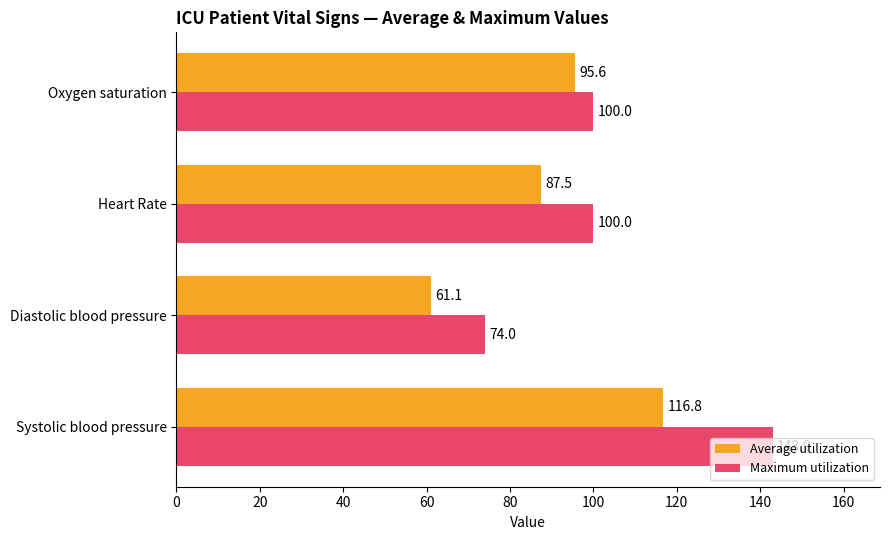

What is the total value across all series at Oxygen saturation?

195.6